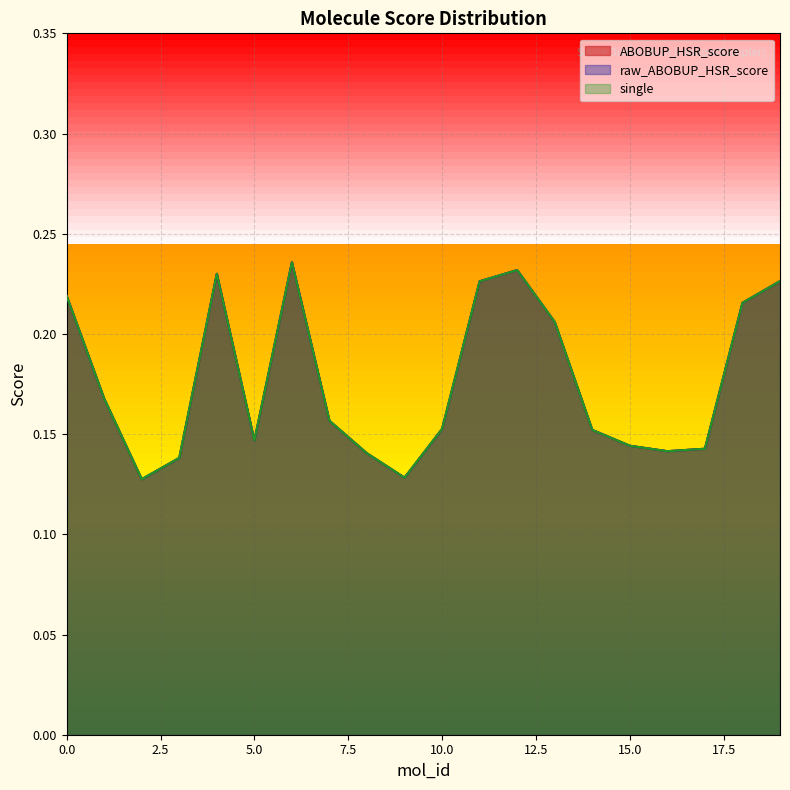

At how many categories does at least one series exceed 0?

20